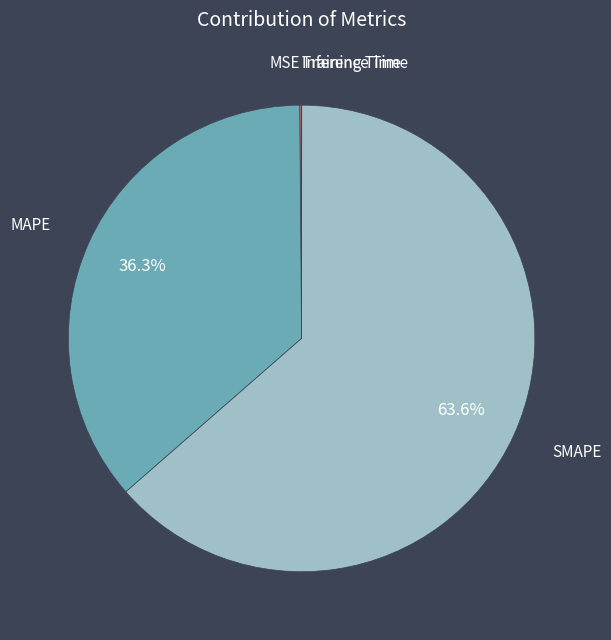

True or false: MAPE accounts for 45% of the total.

False